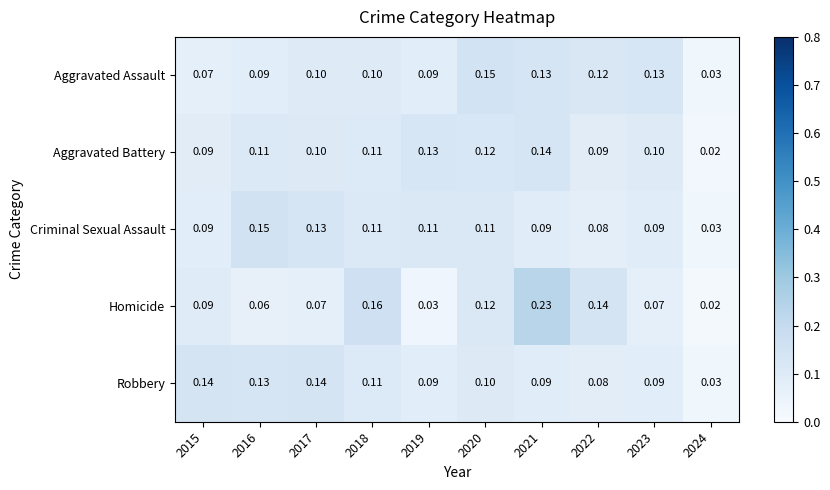

Between 2020 and 2023, which series saw the biggest shift?

Homicide